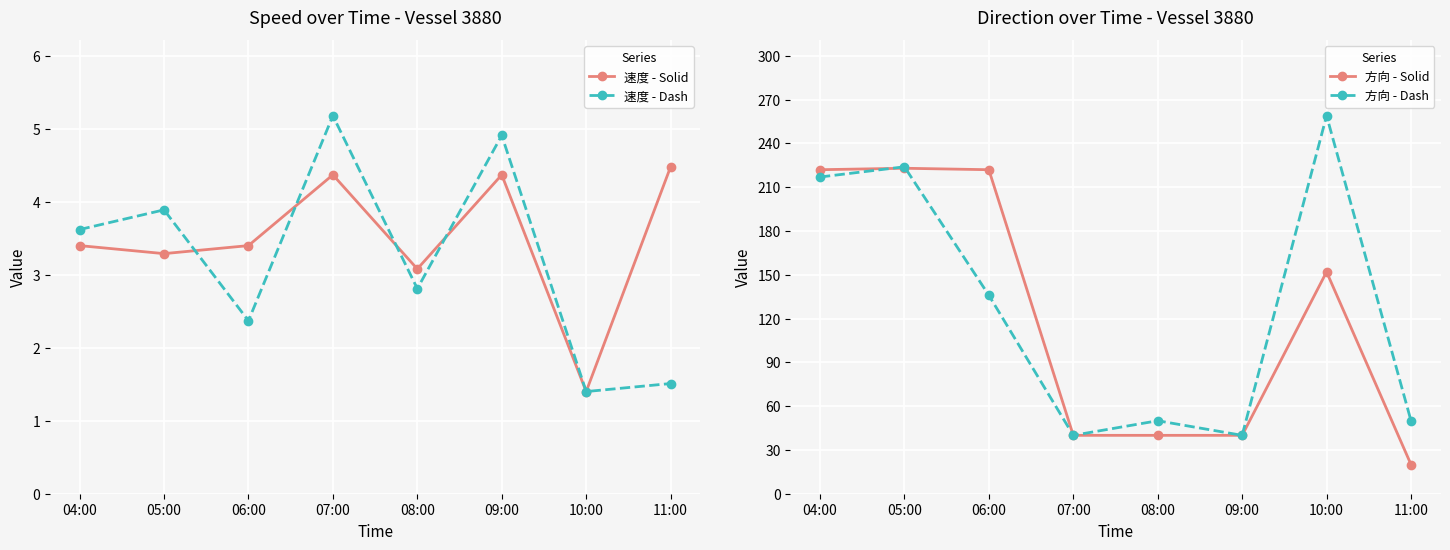

What value does the 速度 - Dash series have at 05:00?

3.9